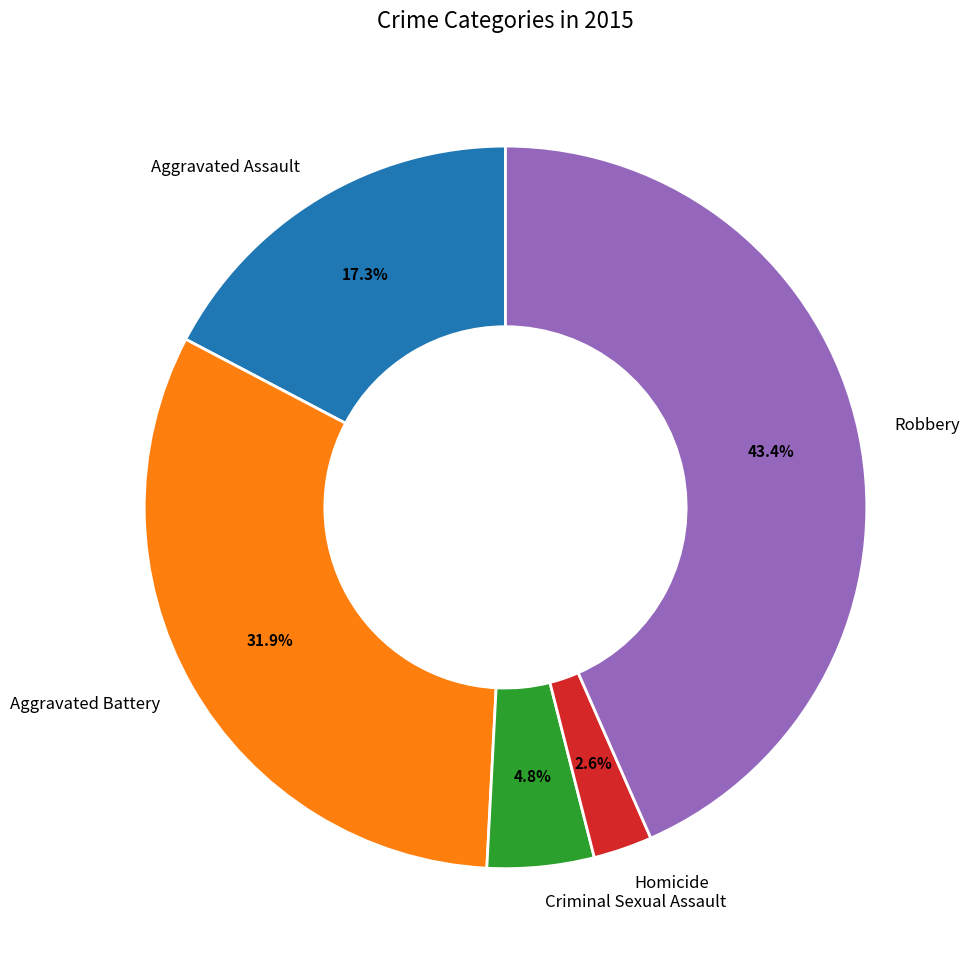

The Aggravated Battery slice represents 24% of the pie. True or false?

False